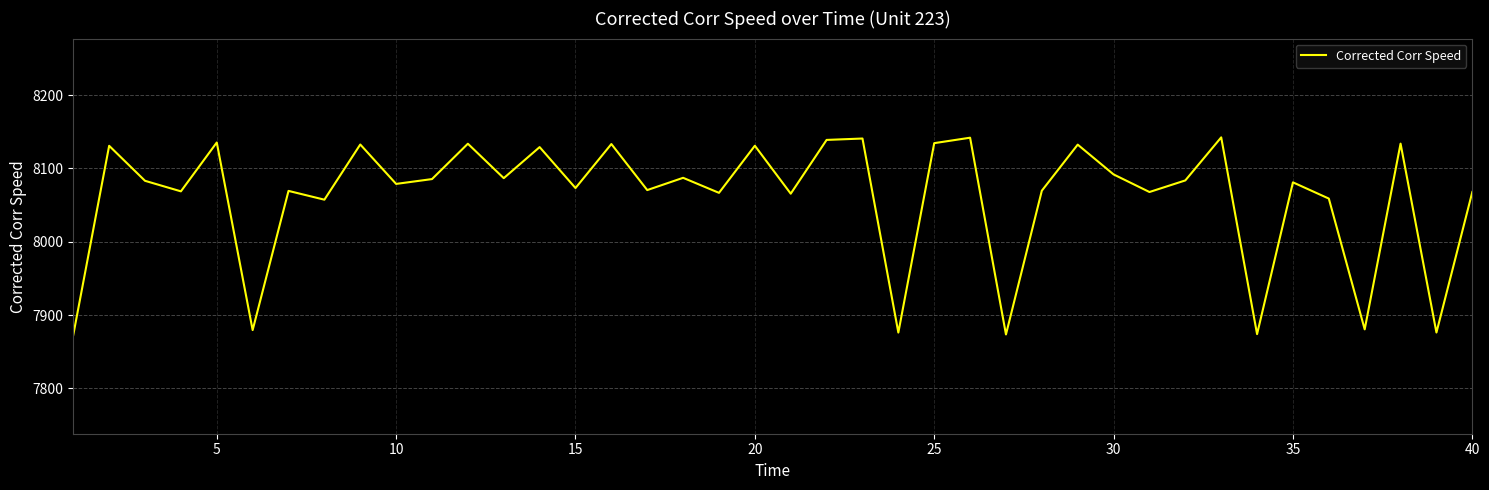

What is the smallest value displayed?

7872.9